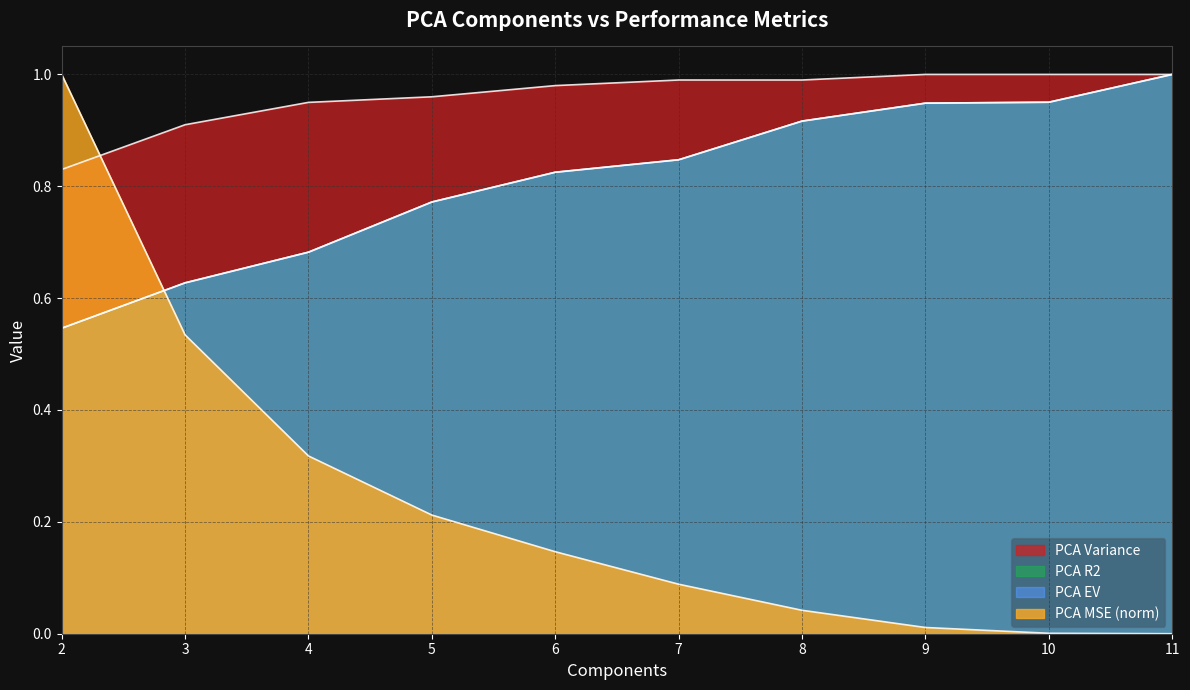

True or false: PCA Variance has more than 0 interior local peaks.

False